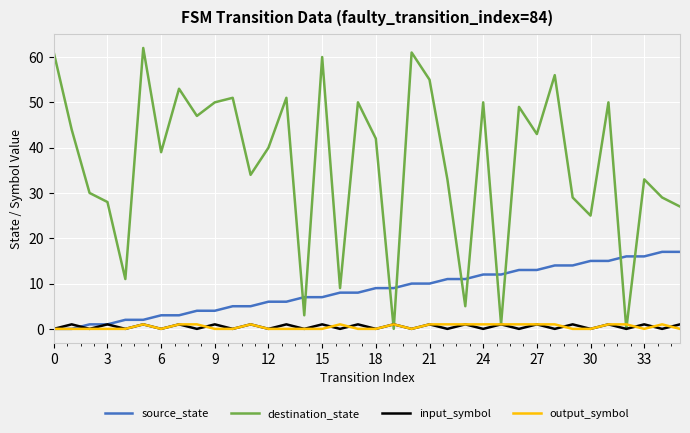

True or false: destination_state and source_state cross at least once.

True